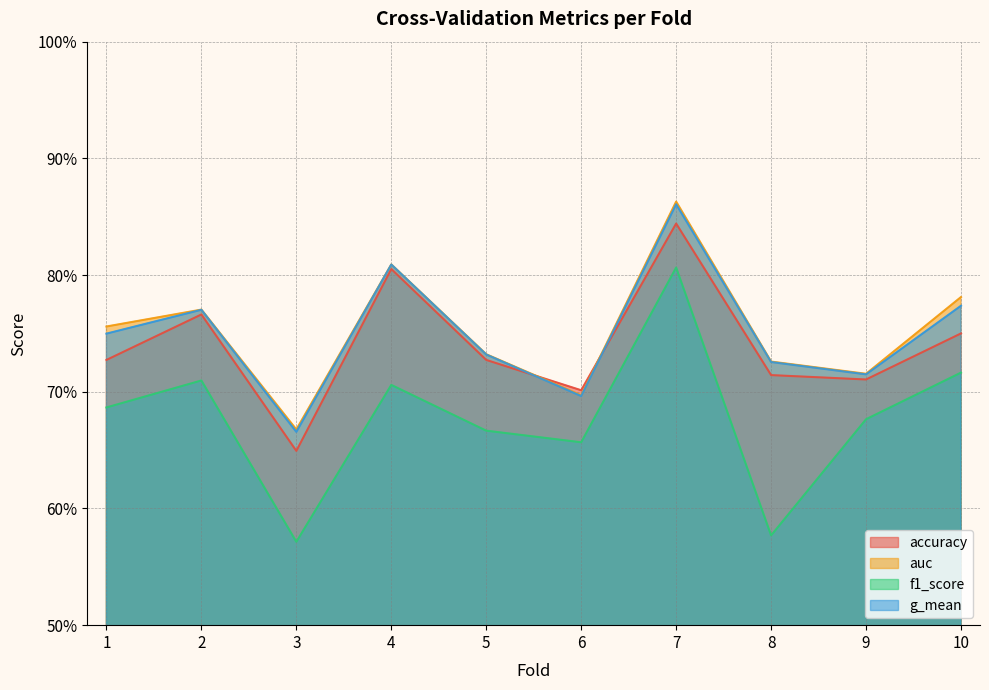

Reading right to left, extract all data points from this chart.

accuracy: 10=0.8	9=0.7	8=0.7	7=0.8	6=0.7	5=0.7	4=0.8	3=0.6	2=0.8	1=0.7
auc: 10=0.8	9=0.7	8=0.7	7=0.9	6=0.7	5=0.7	4=0.8	3=0.7	2=0.8	1=0.8
f1_score: 10=0.7	9=0.7	8=0.6	7=0.8	6=0.7	5=0.7	4=0.7	3=0.6	2=0.7	1=0.7
g_mean: 10=0.8	9=0.7	8=0.7	7=0.9	6=0.7	5=0.7	4=0.8	3=0.7	2=0.8	1=0.7